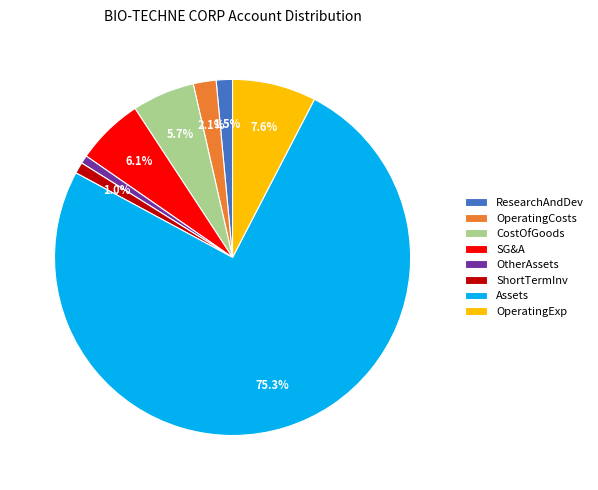

What is the majority slice?

Assets